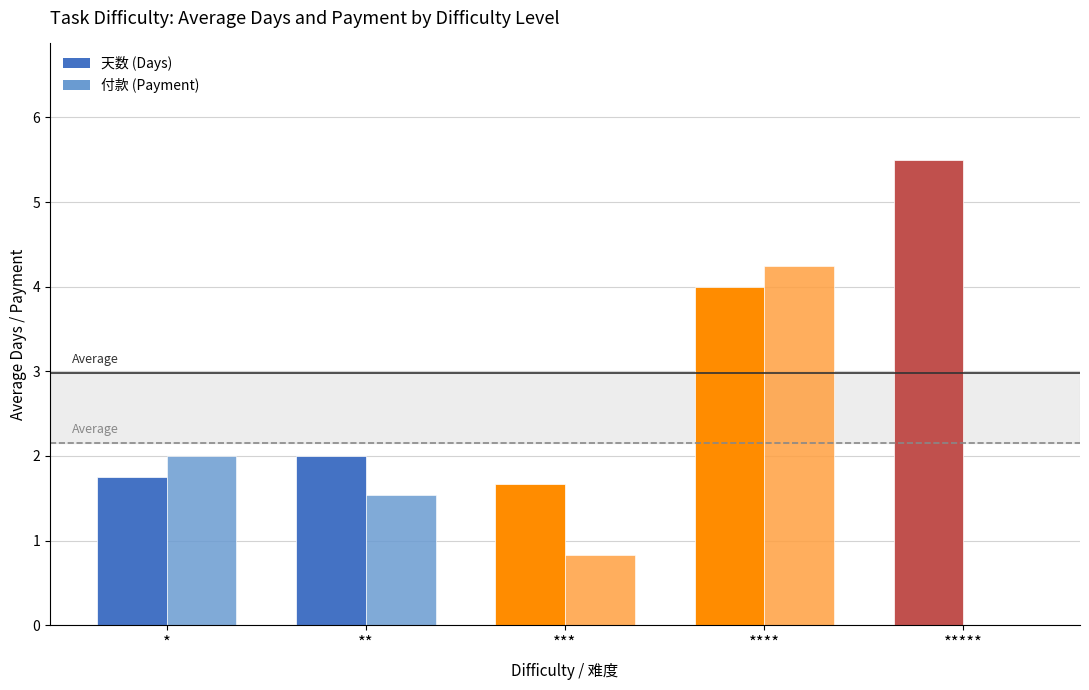

How many values in 付款 (Payment) are above zero?

4